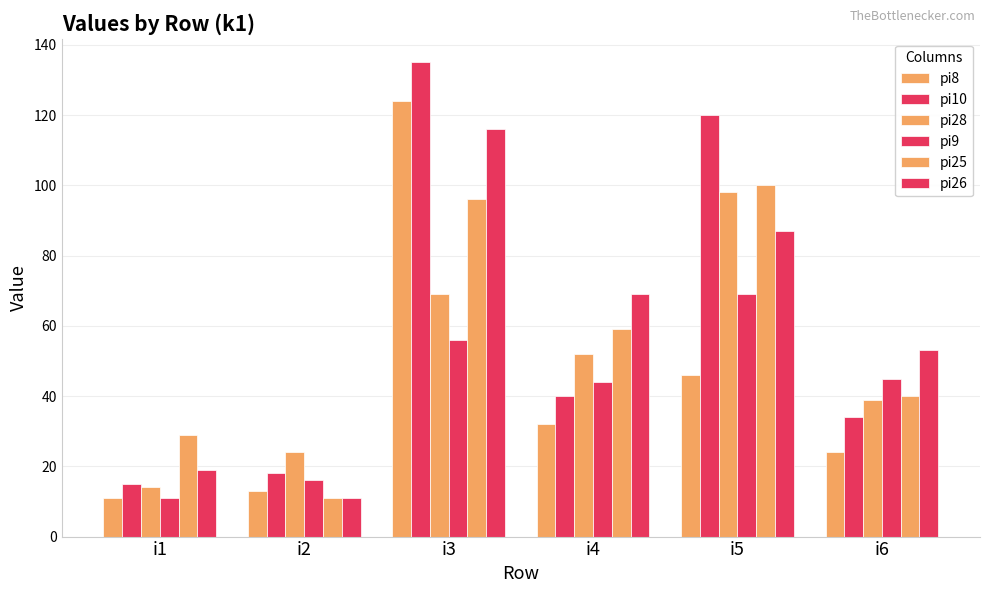

Between i1 and i4, which series saw the biggest shift?

pi26